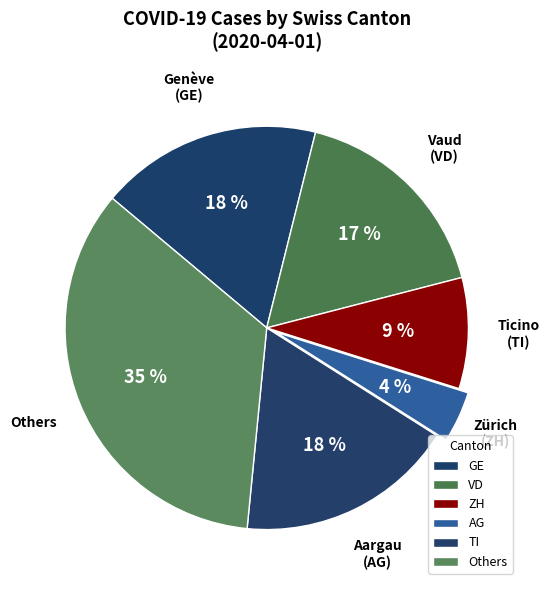

To the nearest percent, what portion does ZH represent?

9%